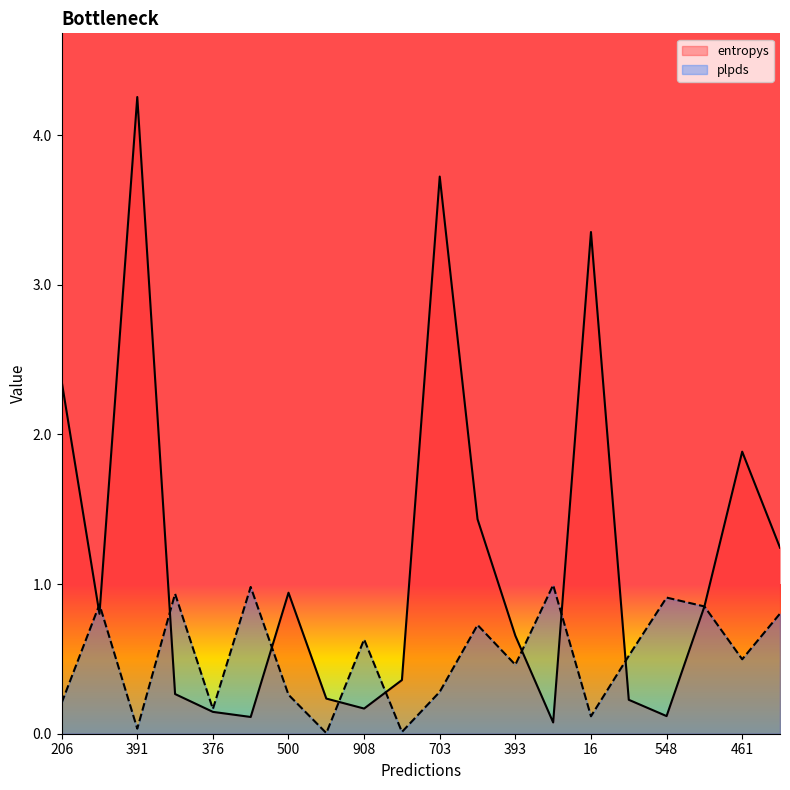

In plpds, how many points are lower than both neighbors (excluding endpoints)?

7